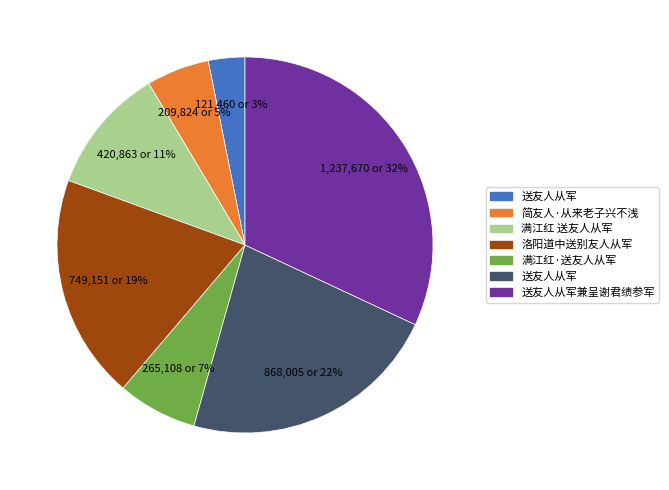

Count the number of slices in the pie.

7